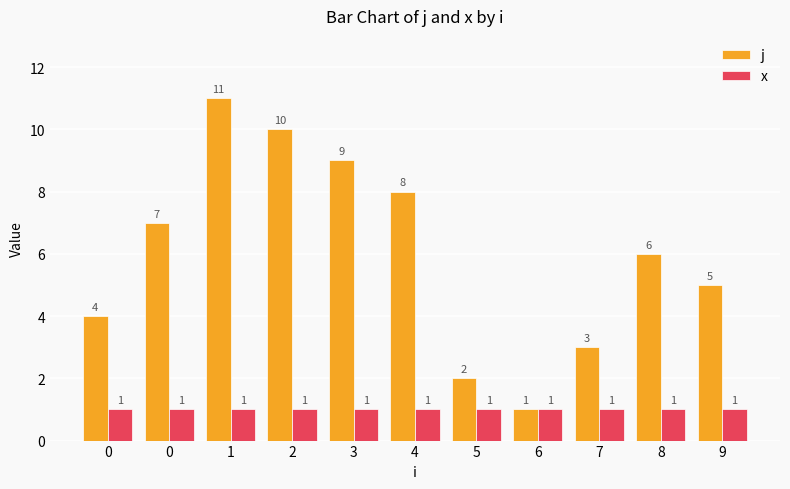

List the series in order of their overall mean, lowest first.

x, j